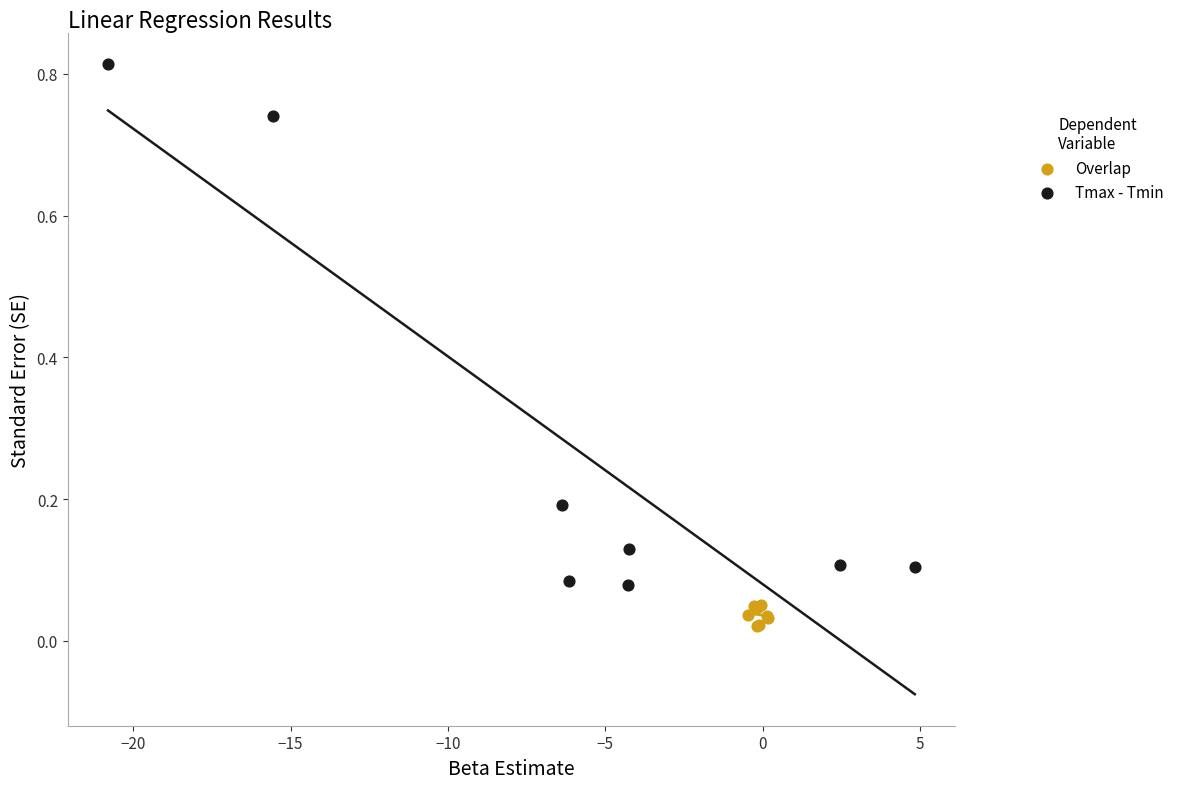

Which series contains the highest Y value?

Tmax - Tmin